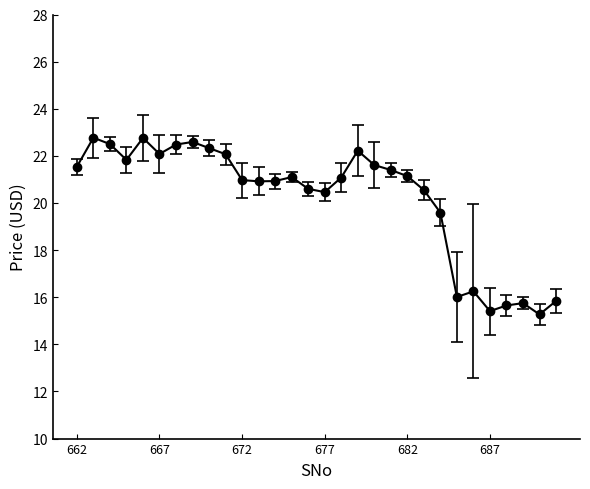

What is the sum of all values?

605.7